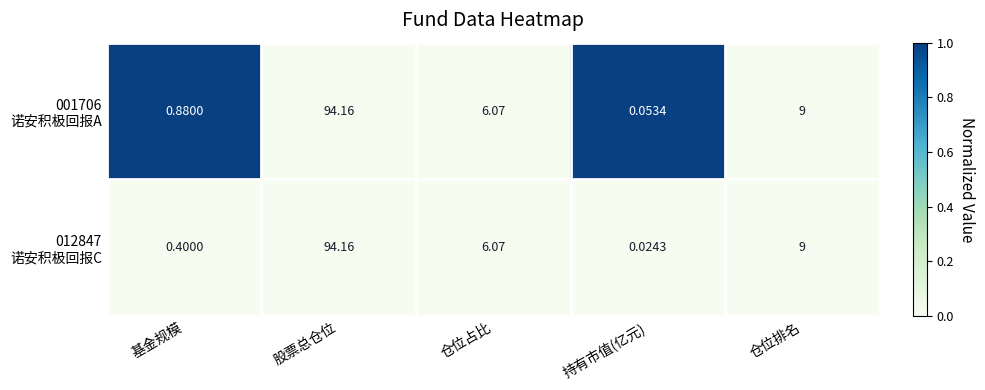

Which category has the highest value across all series?

股票总仓位